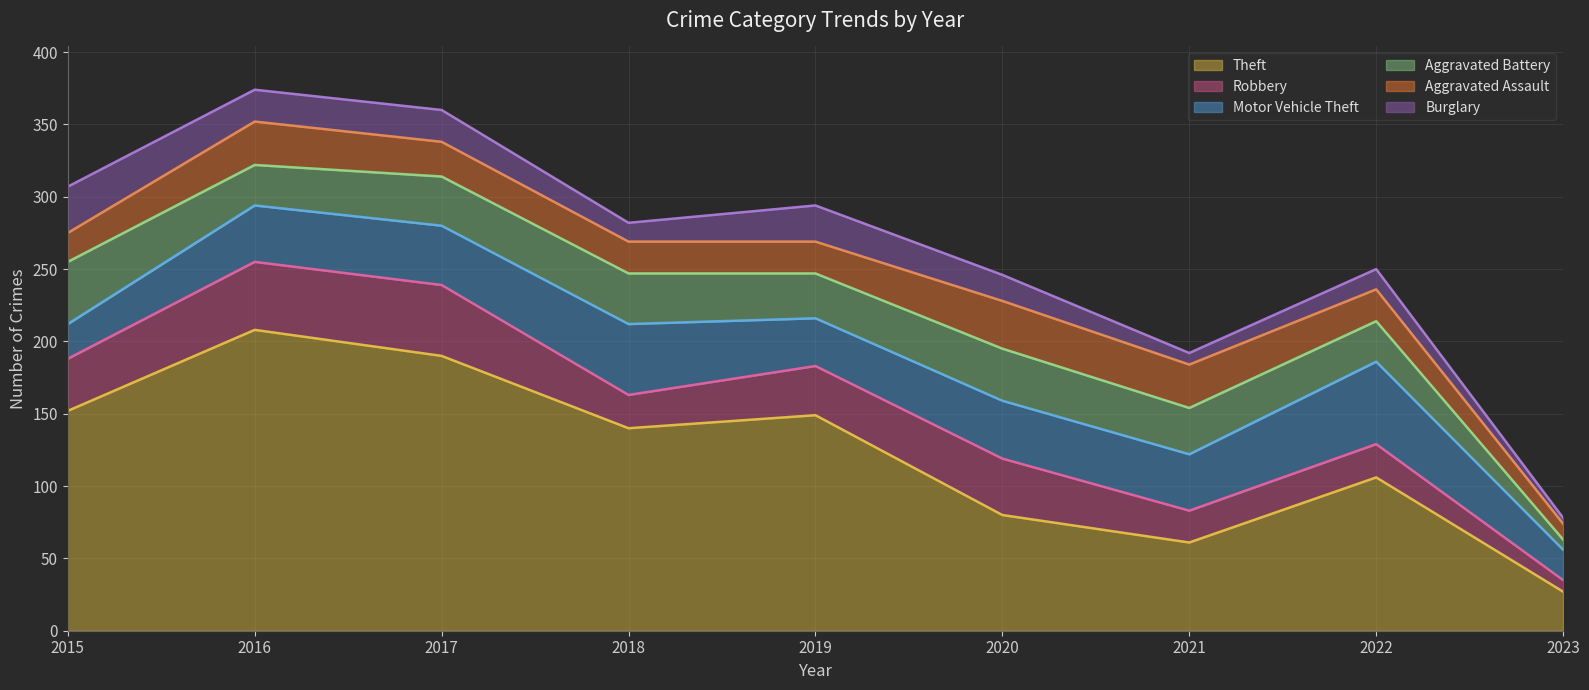

What are all the series names shown in the legend?

Theft, Robbery, Motor Vehicle Theft, Aggravated Battery, Aggravated Assault, Burglary